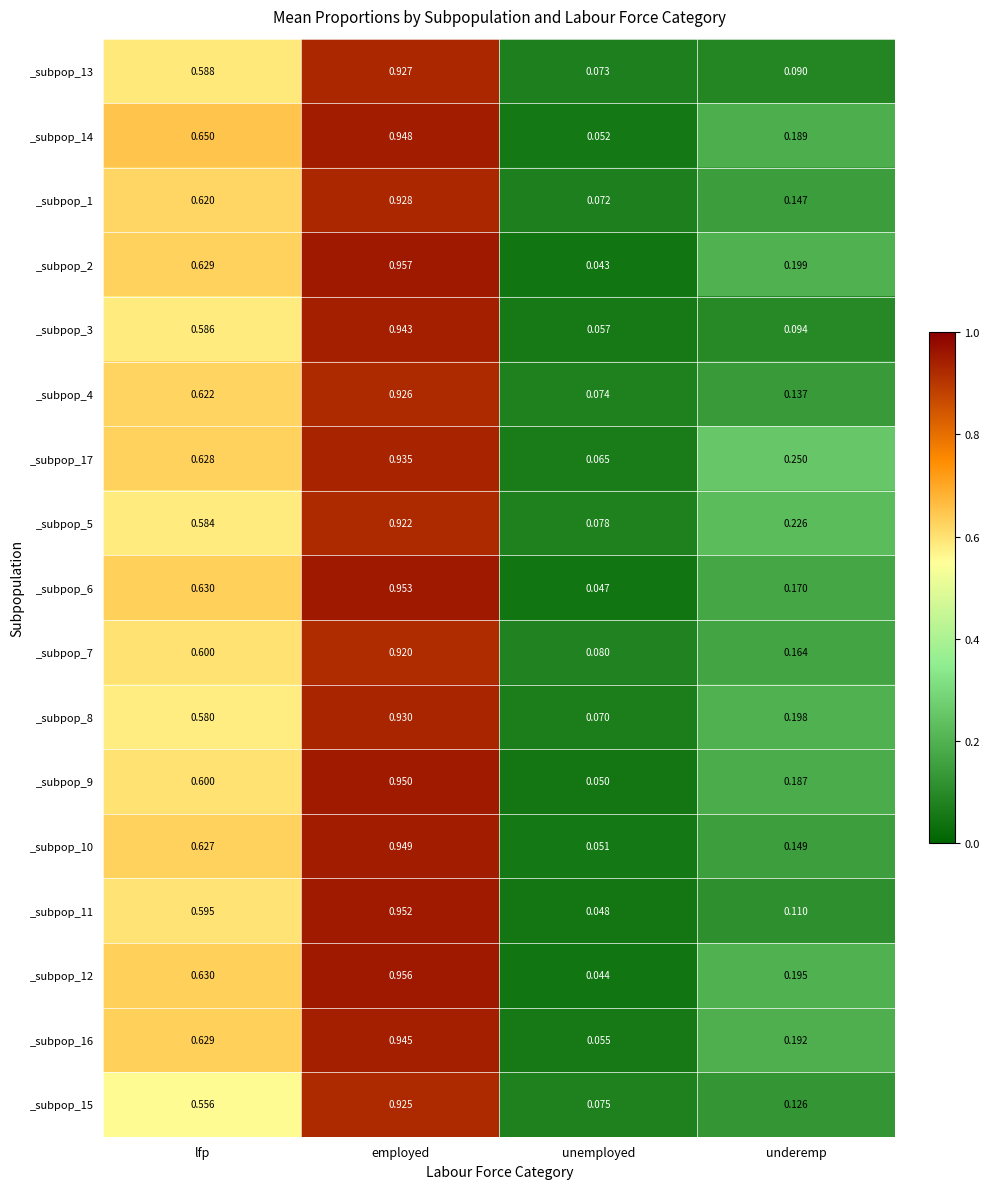

How many categories are shown in the chart?

4